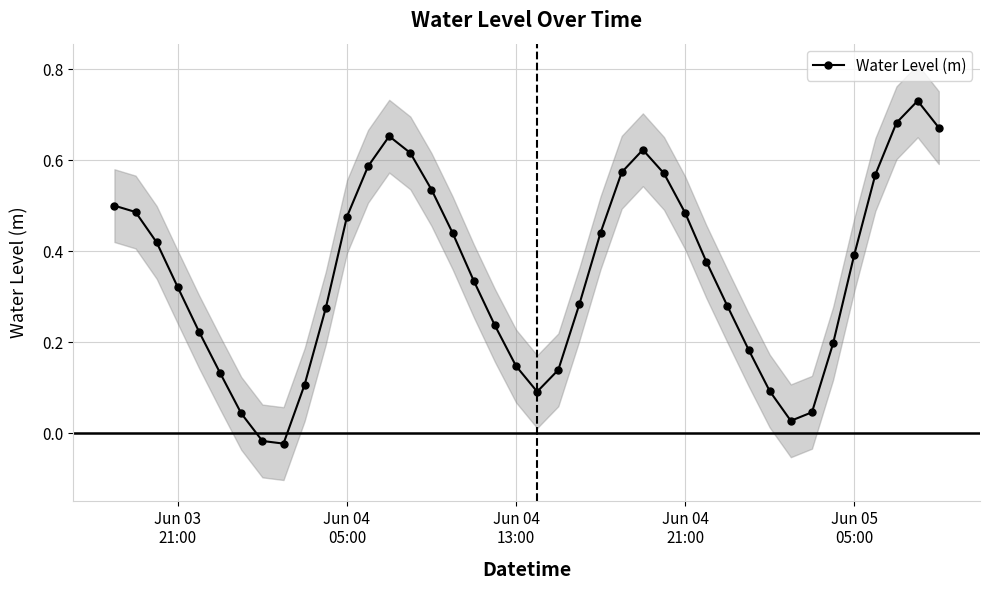

Reading right to left, extract all data points from this chart.

0.7	0.7	0.7	0.6	0.4	0.2	0.0	0.0	0.1	0.2	0.3	0.4	0.5	0.6	0.6	0.6	0.4	0.3	0.1	0.1	0.1	0.2	0.3	0.4	0.5	0.6	0.7	0.6	0.5	0.3	0.1	-0.0	-0.0	0.0	0.1	0.2	0.3	0.4	0.5	0.5